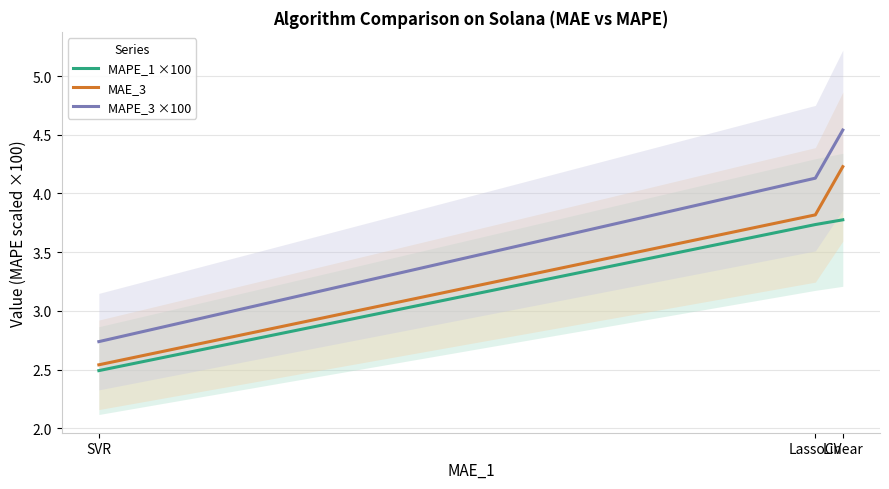

Is the value of MAE_3 at LassoCV greater than the value of MAPE_3 ×100 at Linear?

No